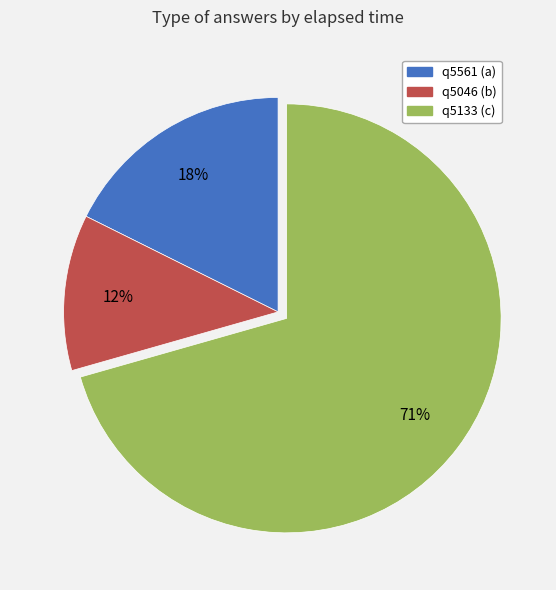

Is it true that q5561 (a) is 18% of the pie?

True